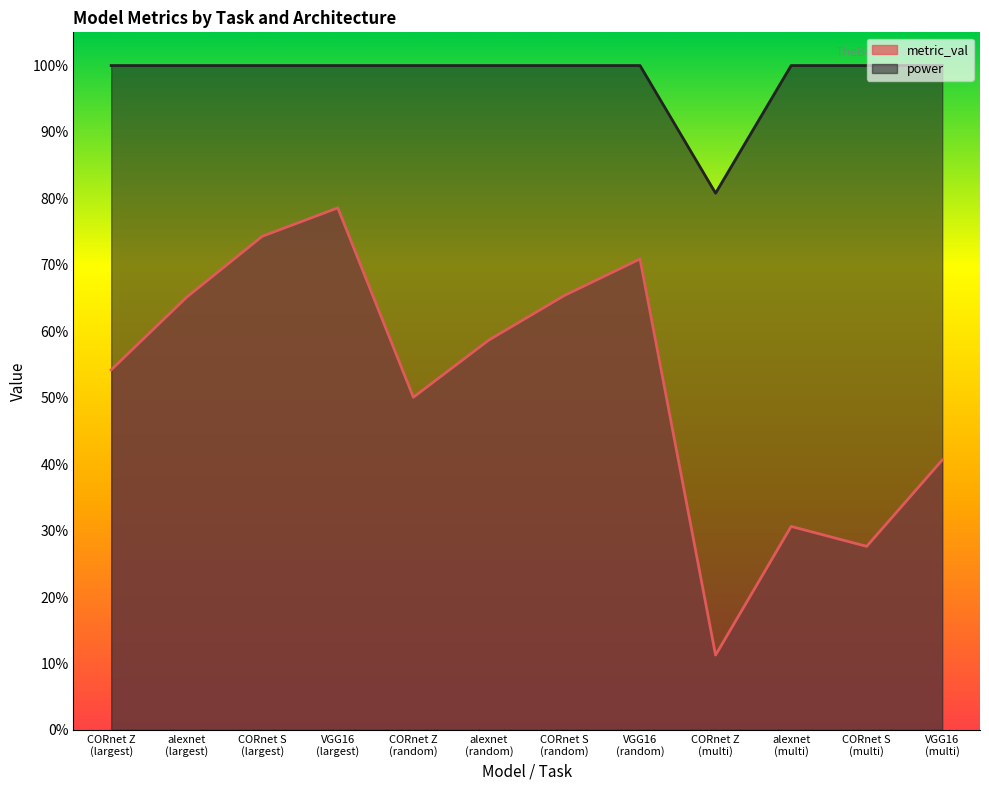

What is the maximum value shown in the chart?

1.0